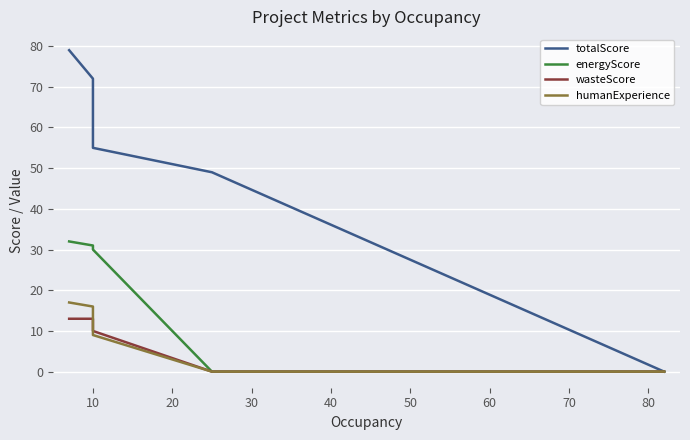

True or false: wasteScore and totalScore cross at least once.

False